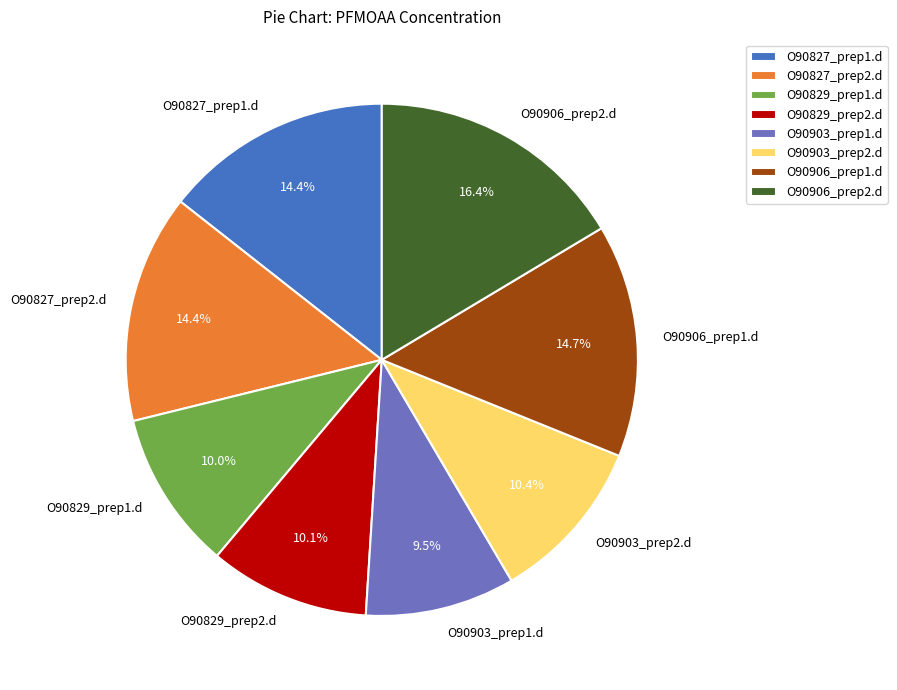

Is O90829_prep2.d the majority of the pie?

No